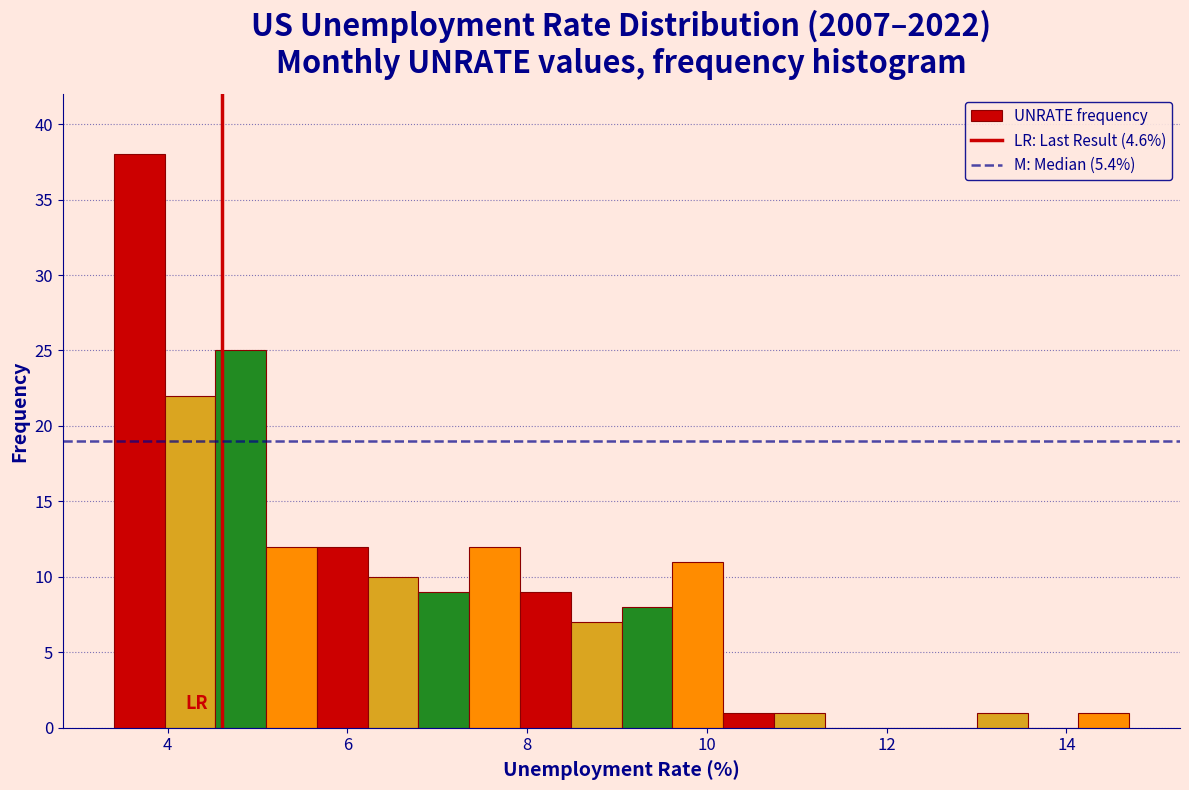

Read against the x-axis, roughly where is the centre of the tallest bar?

3.6